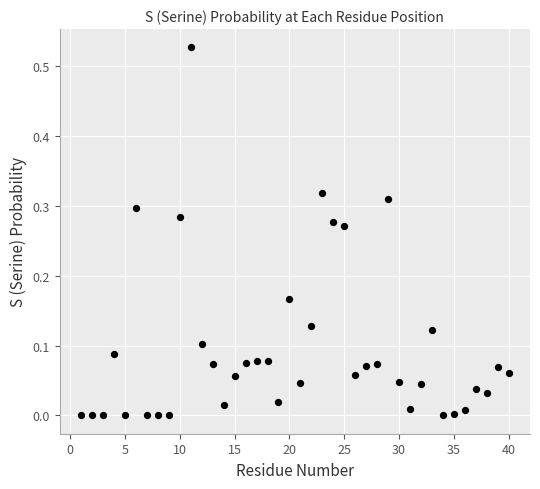

What is the range of X values (max minus min)?

39.0